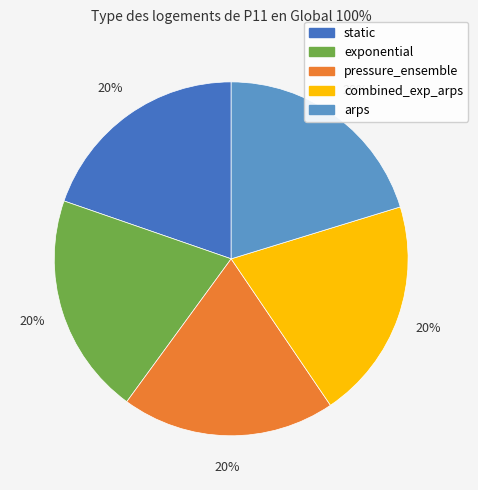

To the nearest percent, what is the average slice percentage?

20%